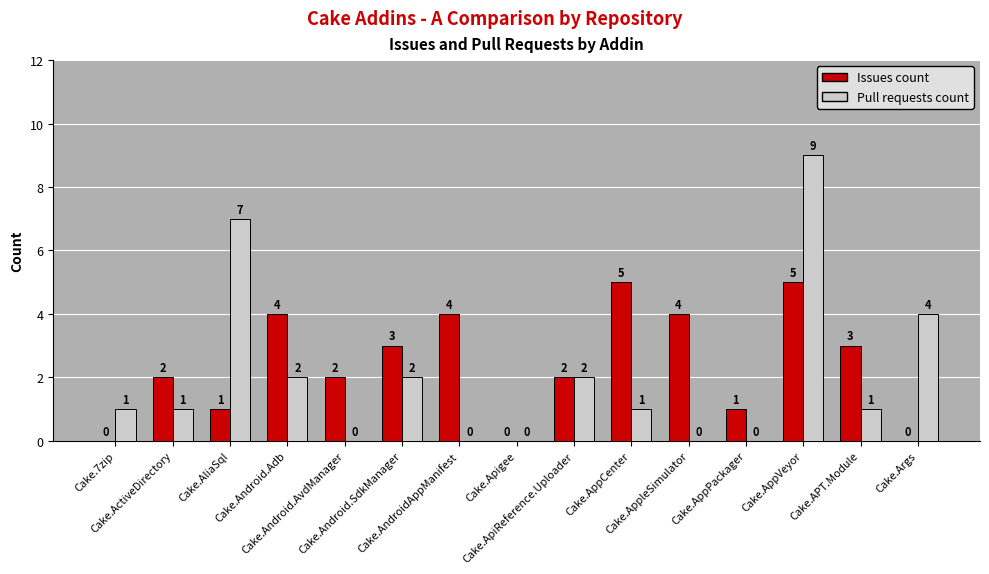

True or false: Issues count has a value of 1 at Cake.Android.AvdManager.

False